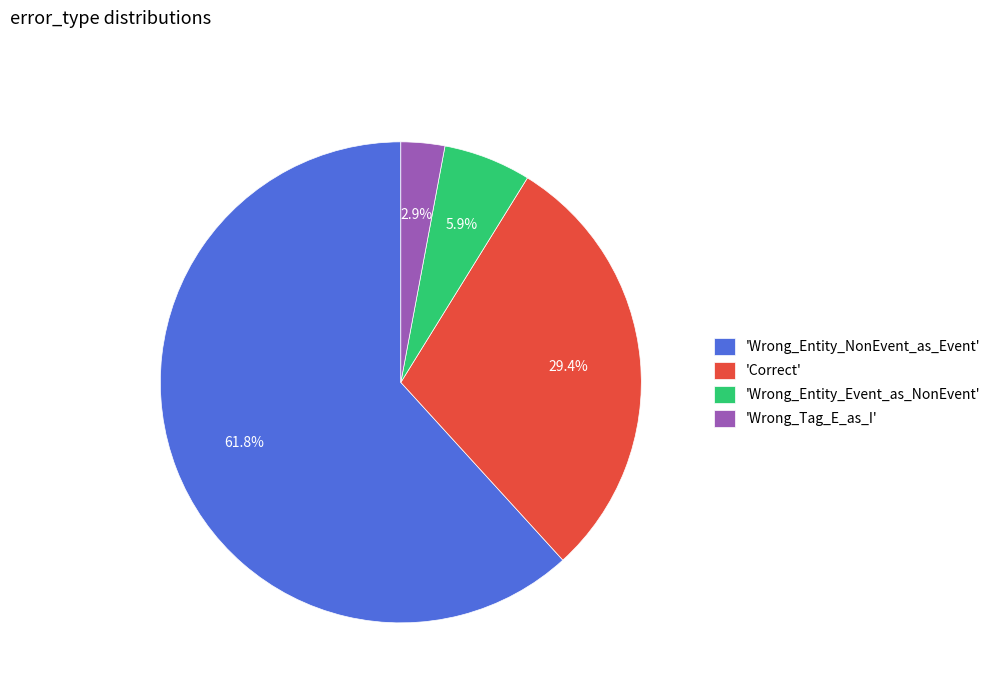

Rank the categories by value from highest to lowest.

'Wrong_Entity_NonEvent_as_Event', 'Correct', 'Wrong_Entity_Event_as_NonEvent', 'Wrong_Tag_E_as_I'